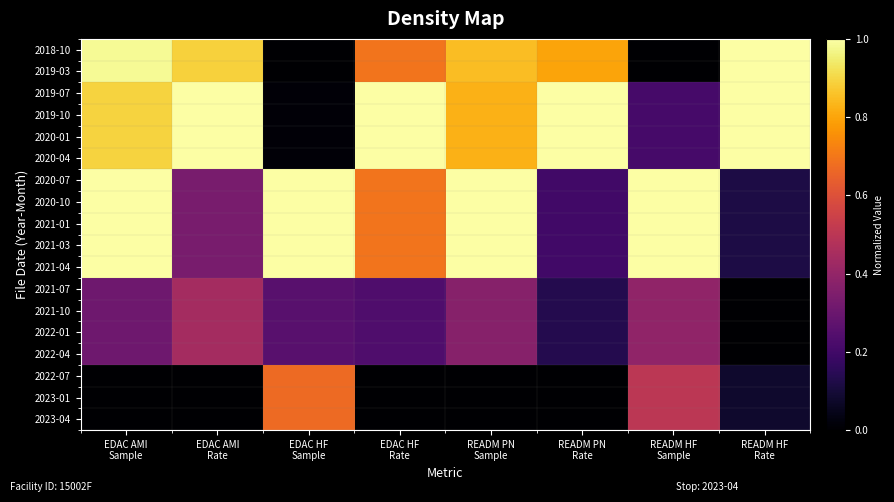

How many series are shown in this chart?

18